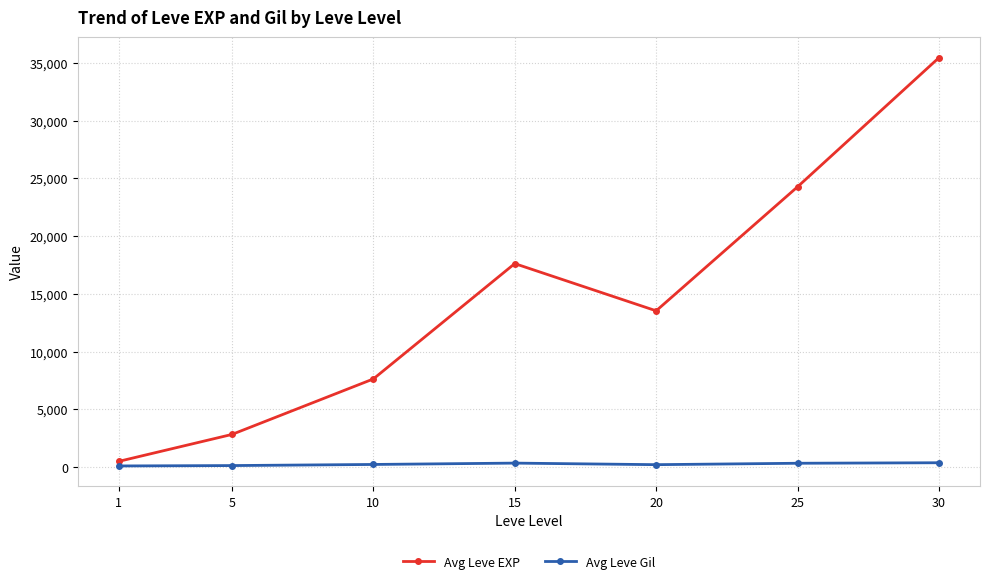

Does the chart display data point markers on the line(s)?

Yes